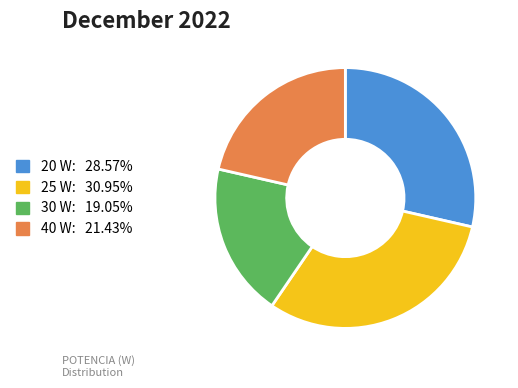

Which has a higher value, 40 W or 25 W?

25 W